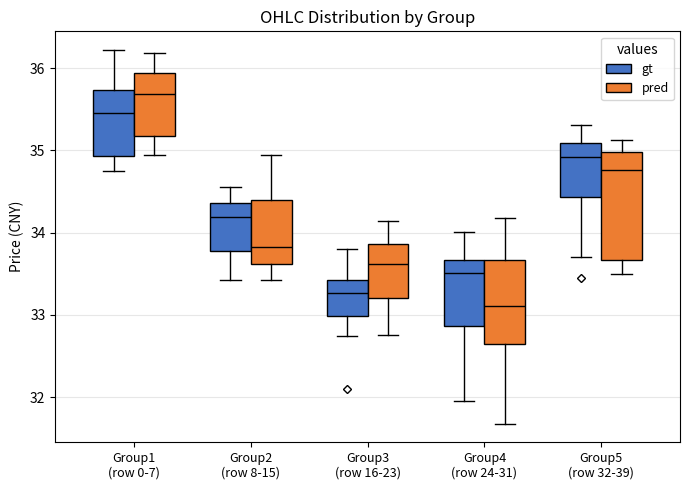

Which box has the lowest median line?

Group4 (row 24-31) (pred)